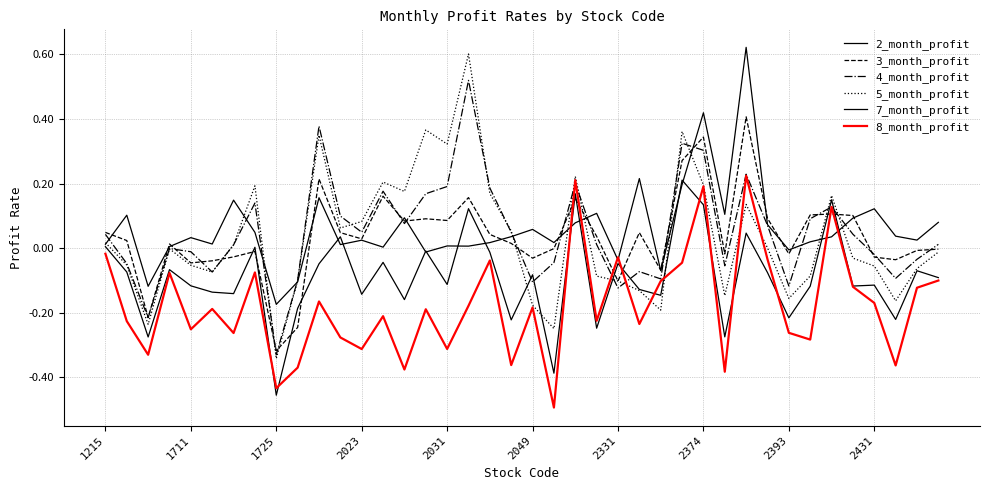

How many lines are shown in the chart?

6